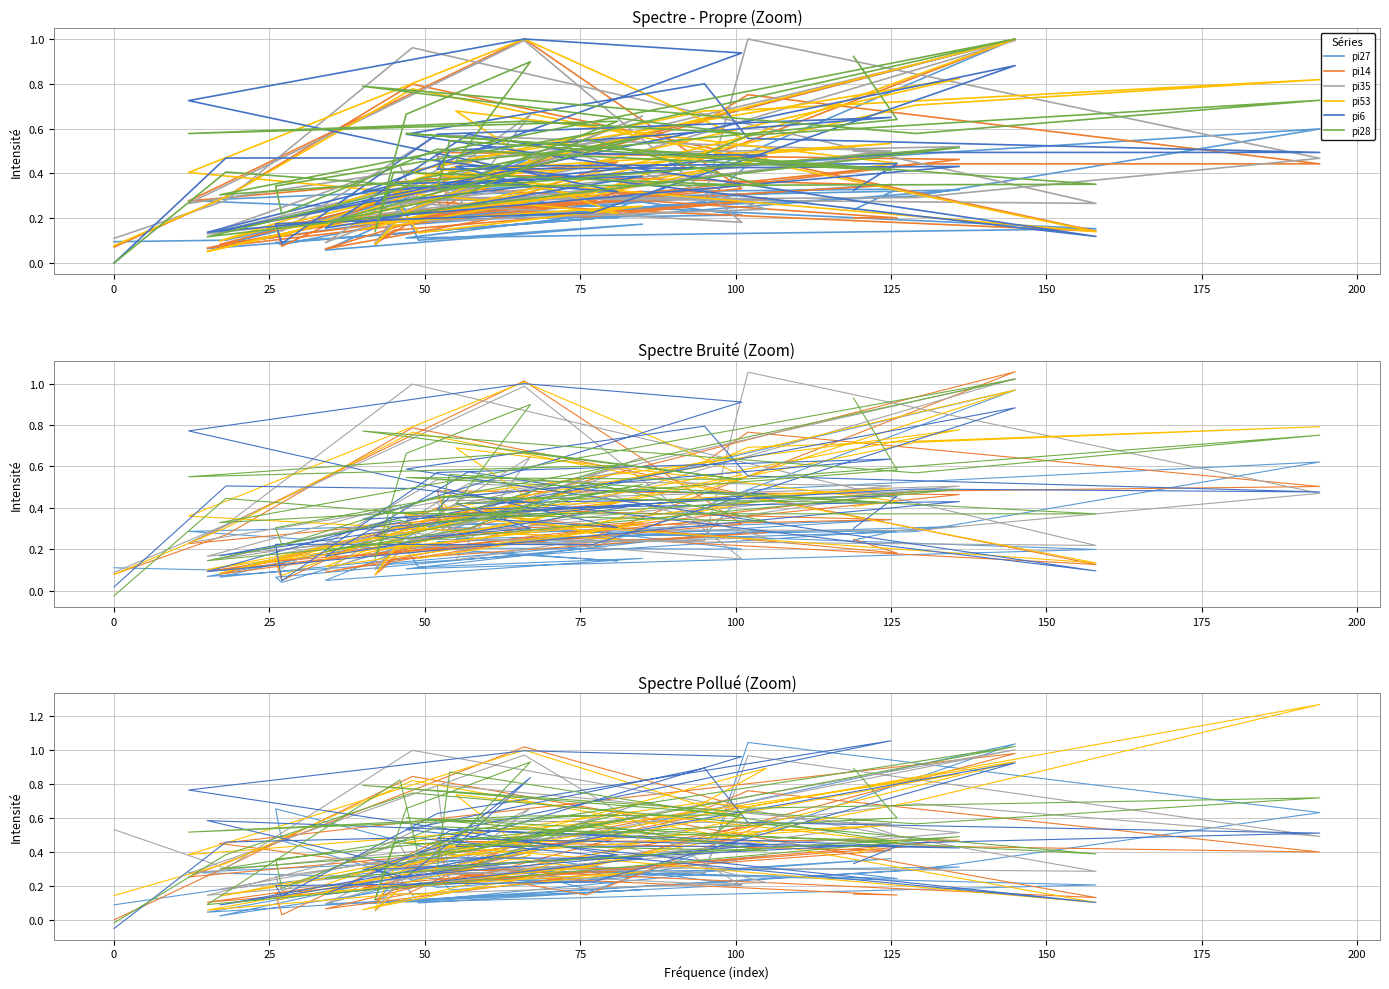

What is the greatest value displayed?

1.3